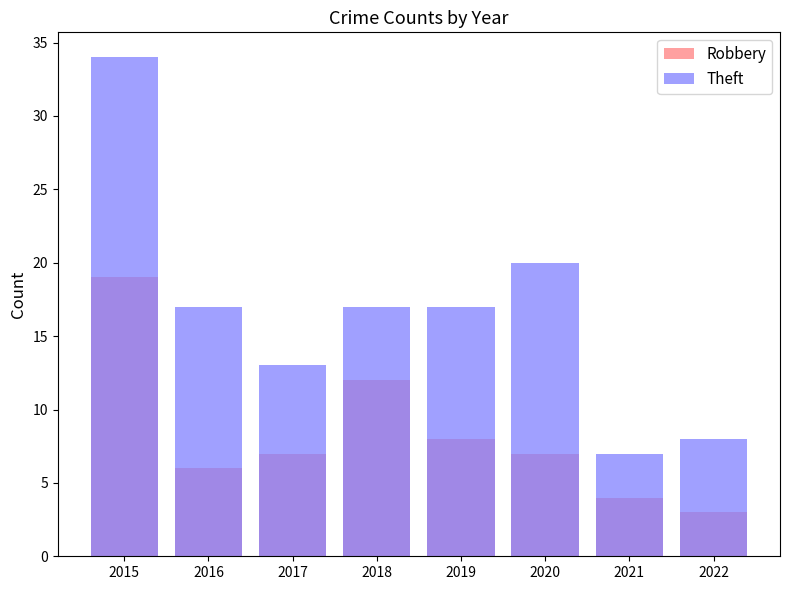

How many data points does each series have?

8